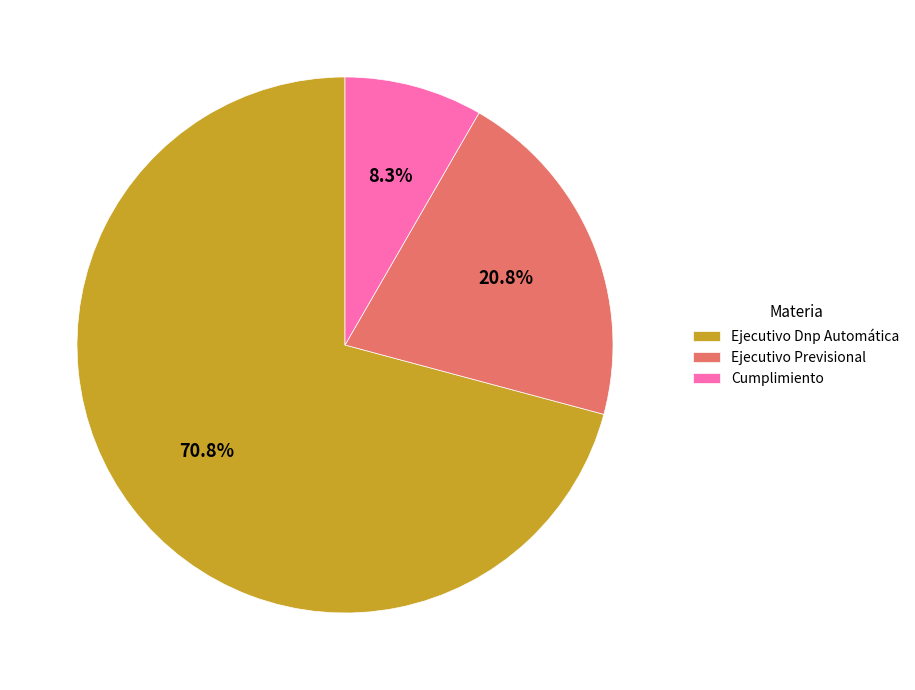

Does any single category account for the majority?

Yes